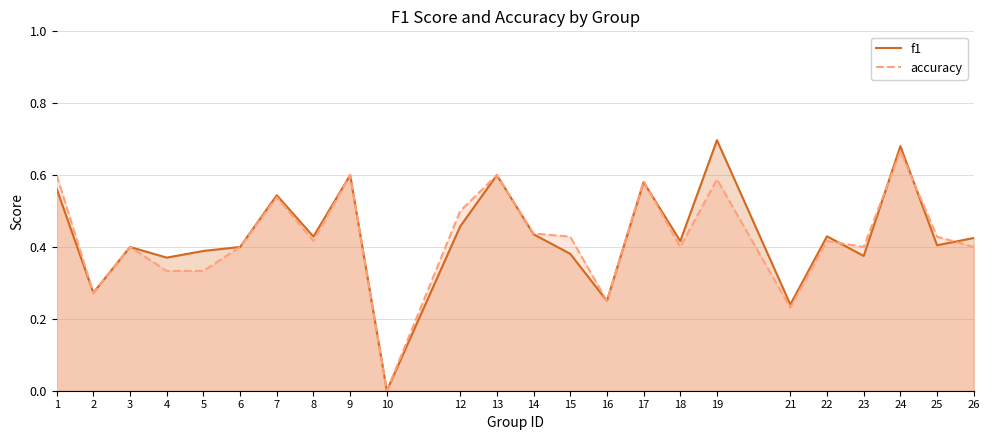

Rank the series at 25 from lowest to highest value.

f1, accuracy